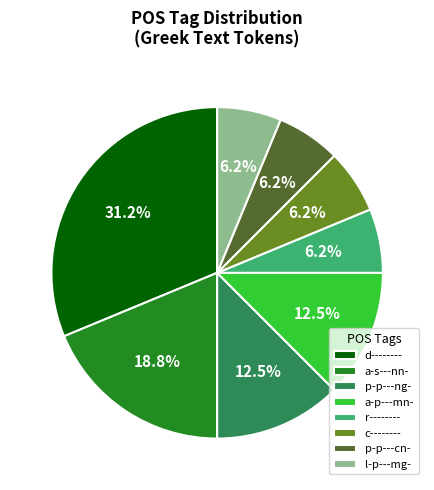

What is the largest slice in the pie chart?

d--------